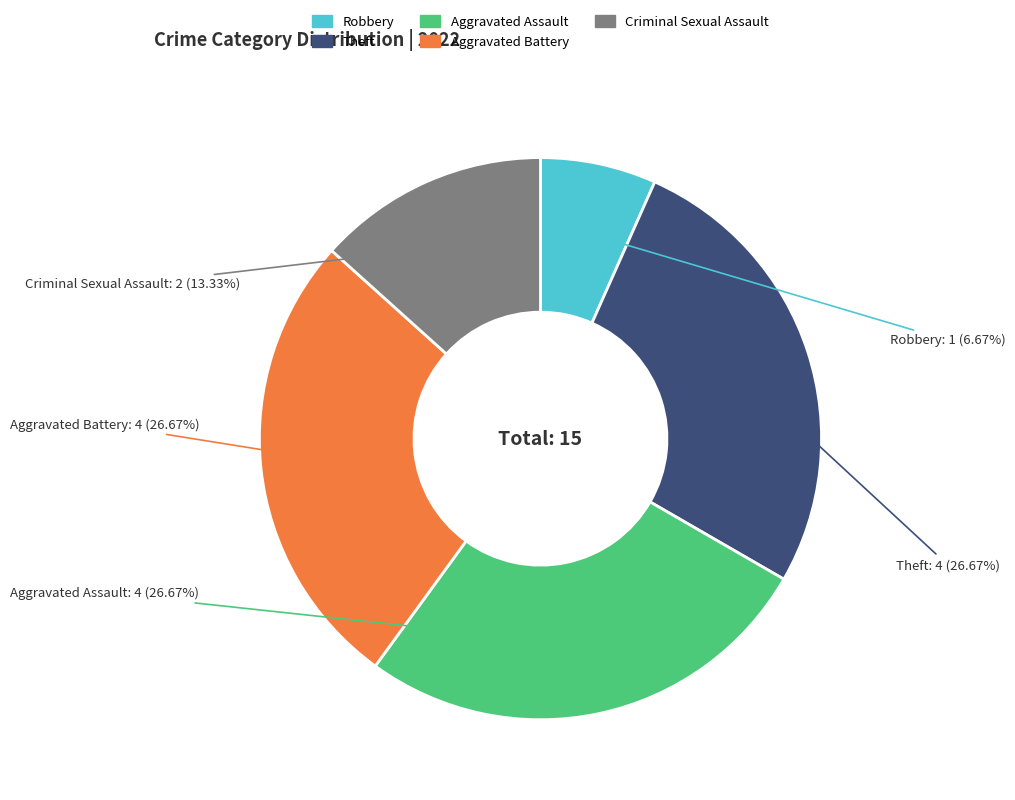

To the nearest percent, what is the average slice percentage?

20%